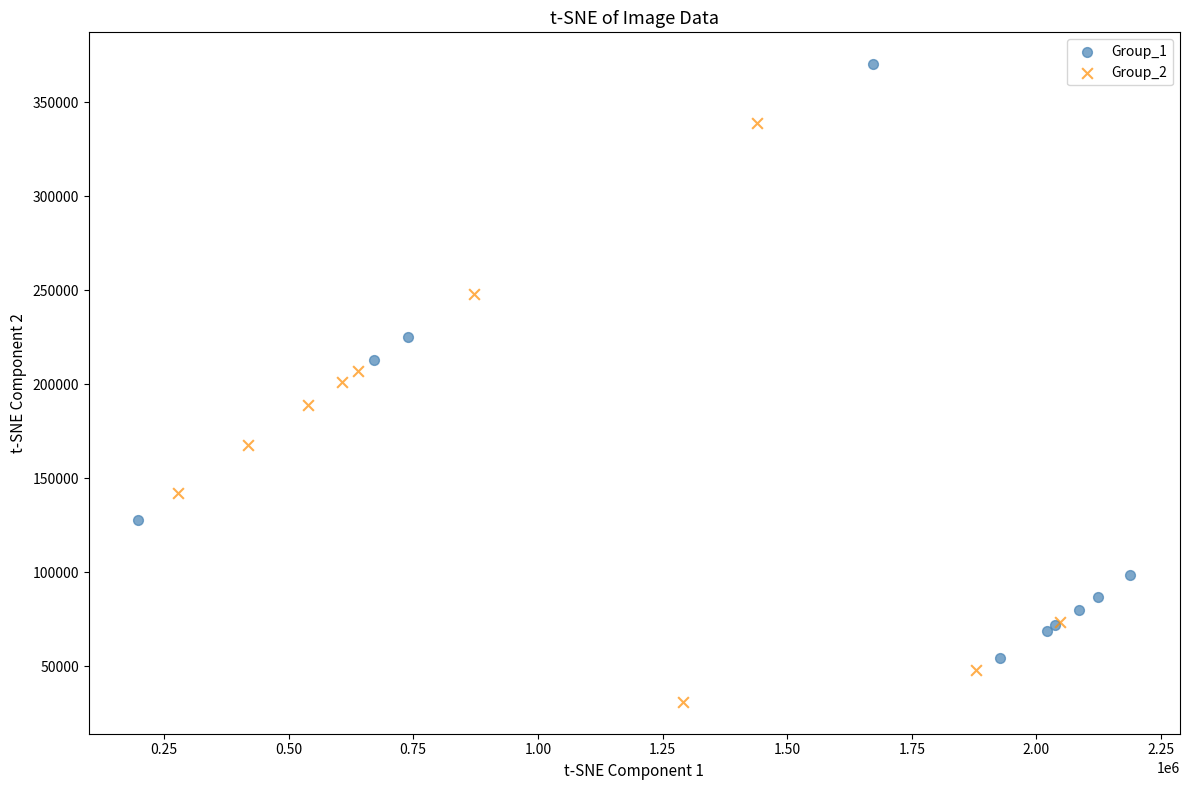

Which series reaches the minimum Y coordinate?

Group_2